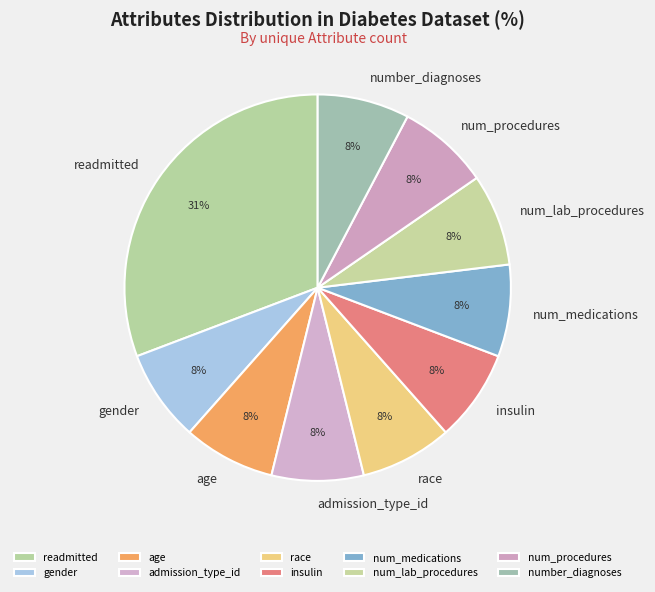

Combined, do num_medications and num_procedures account for over 50%?

No